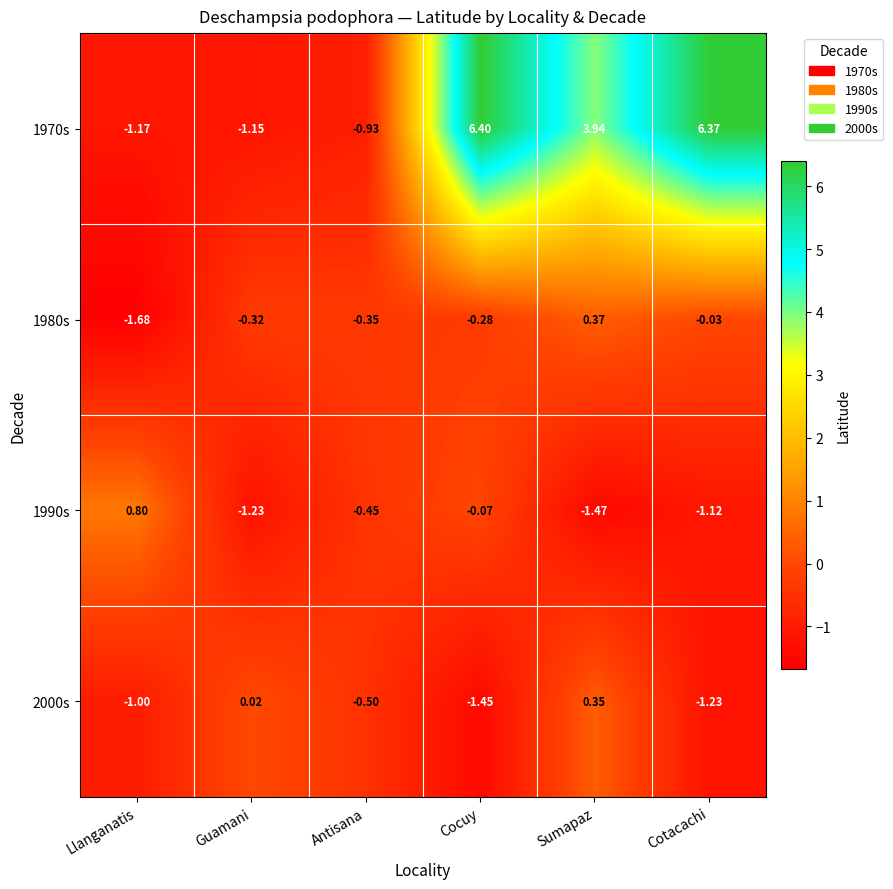

Which series changed the most between Llanganatis and Sumapaz?

1970s